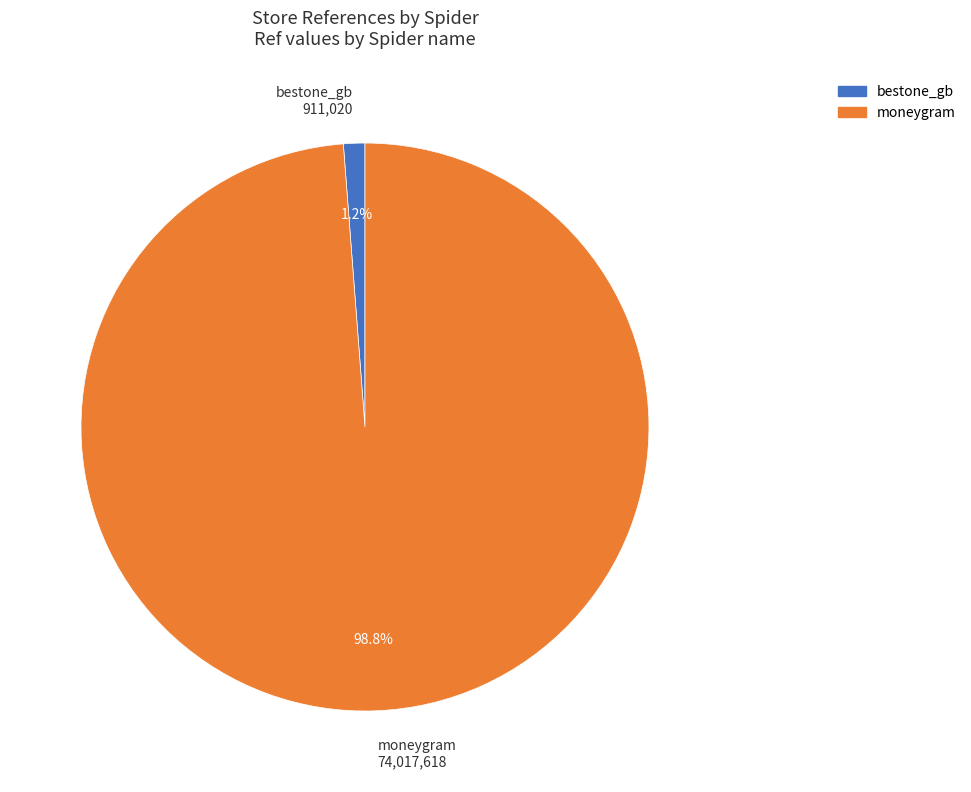

Which slice is the smallest?

bestone_gb